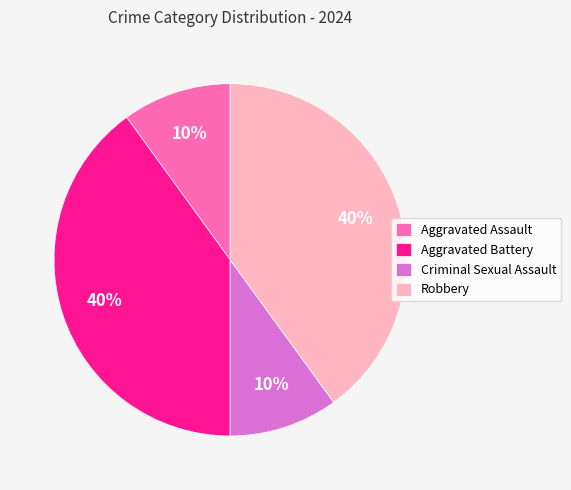

To the nearest percent, what percentage of the pie is Criminal Sexual Assault?

10%